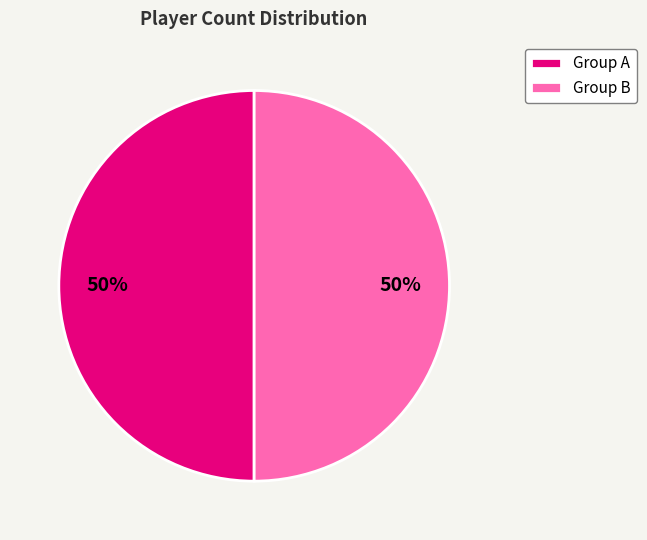

Approximately how many times larger is the value at Group B compared to Group A?

1.0